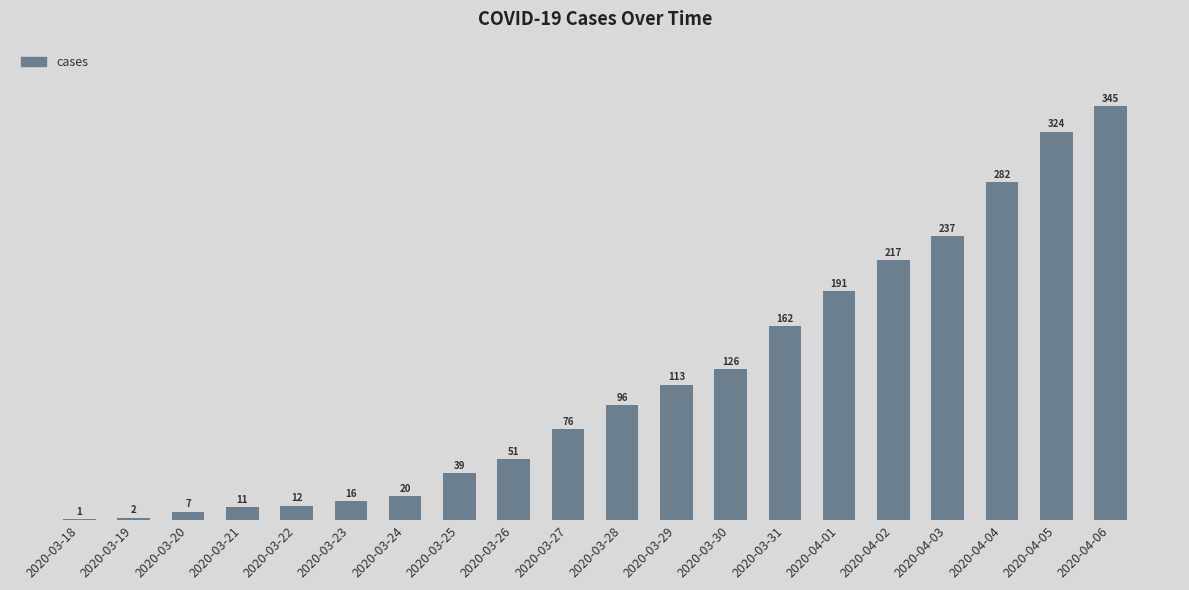

What is the sum of all values?

2328